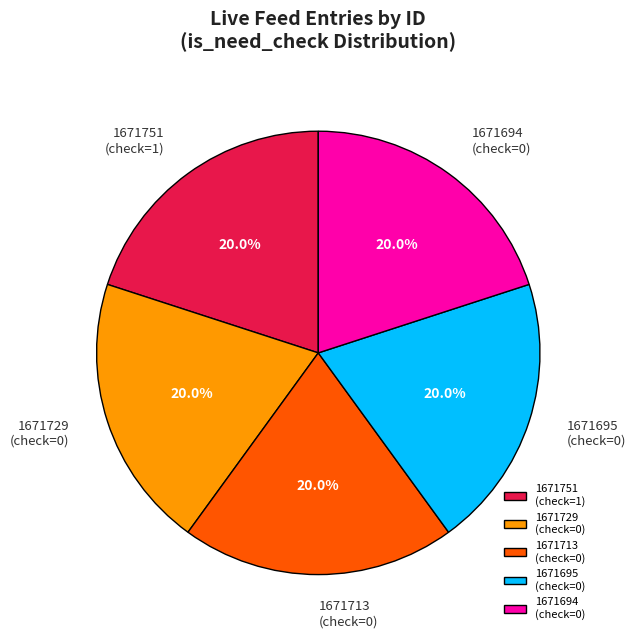

Does any single category account for the majority?

No